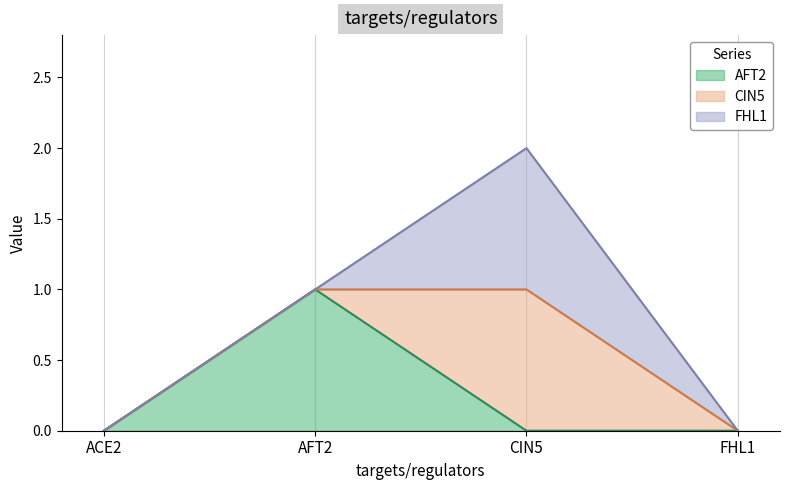

Is it true that CIN5 equals 1 at CIN5?

True